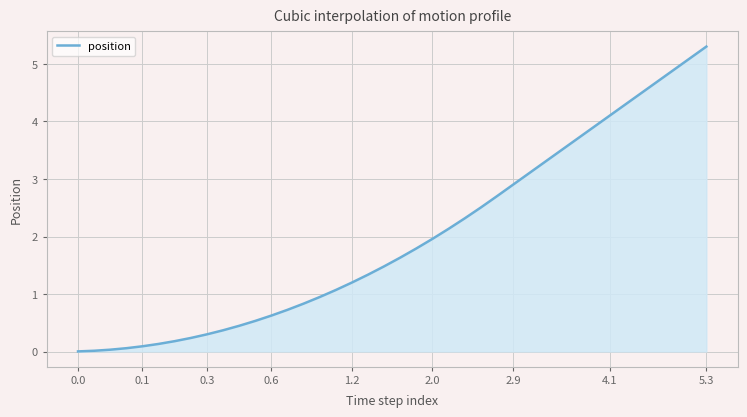

What is the maximum value shown in the chart?

5.3